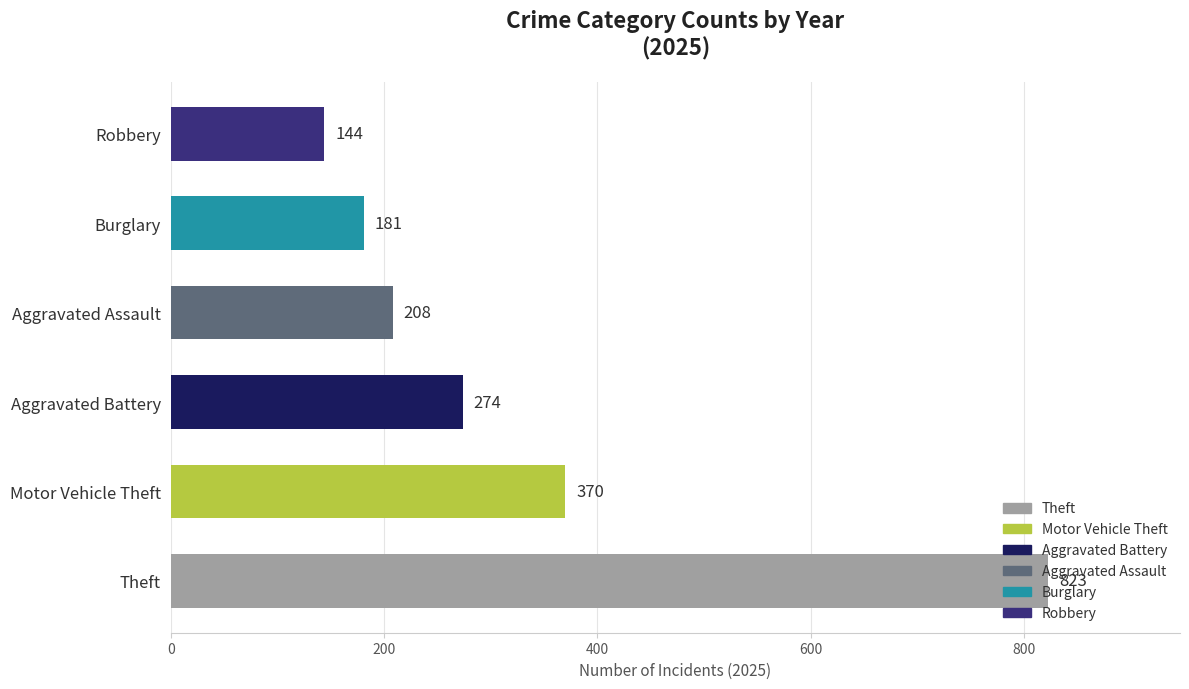

The value of Robbery at 2025 is 208. True or false?

False